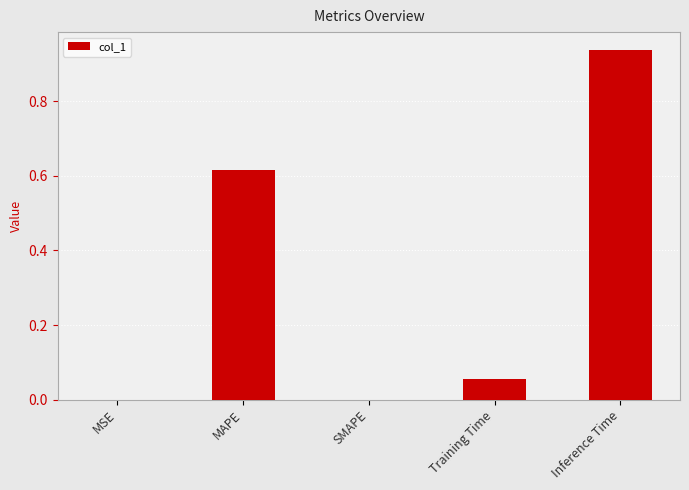

The chart shows a value of 0.4 at Inference Time. True or false?

False